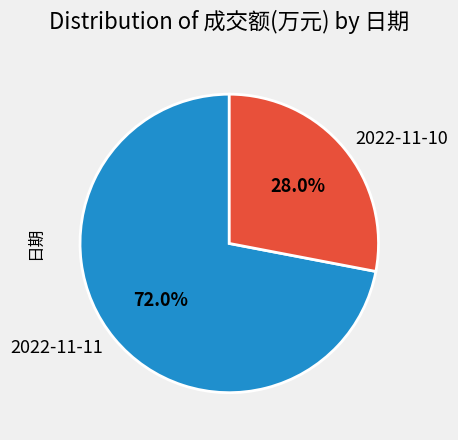

What percentage do 2022-11-11 and 2022-11-10 together represent?

100.0%